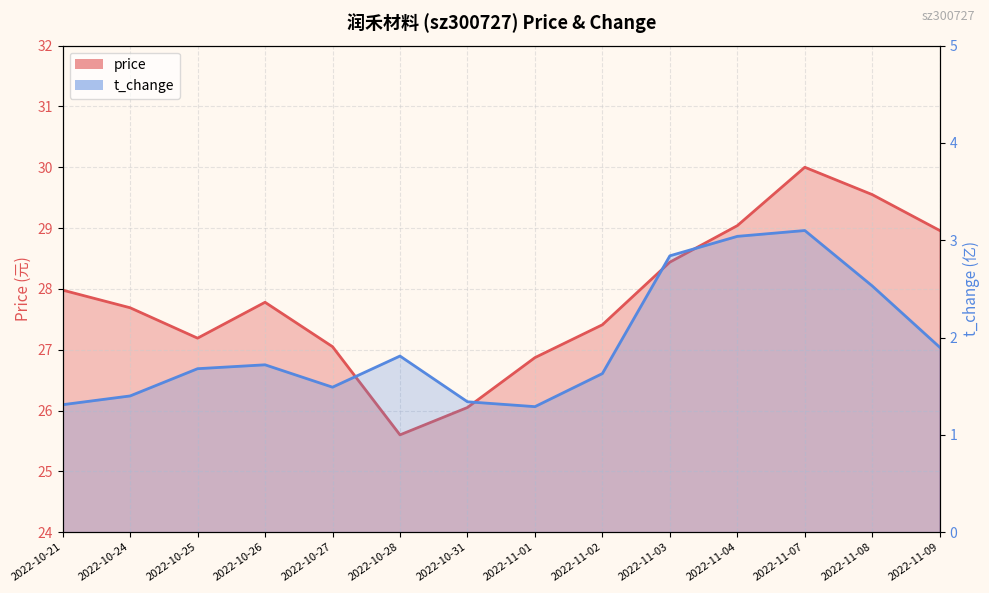

Reading left to right, what are all the values shown in this chart?

price: 28.0	27.7	27.2	27.8	27.1	25.6	26.1	26.9	27.4	28.4	29.0	30.0	29.6	29.0
t_change: 1.3	1.4	1.7	1.7	1.5	1.8	1.3	1.3	1.6	2.8	3.0	3.1	2.5	1.9